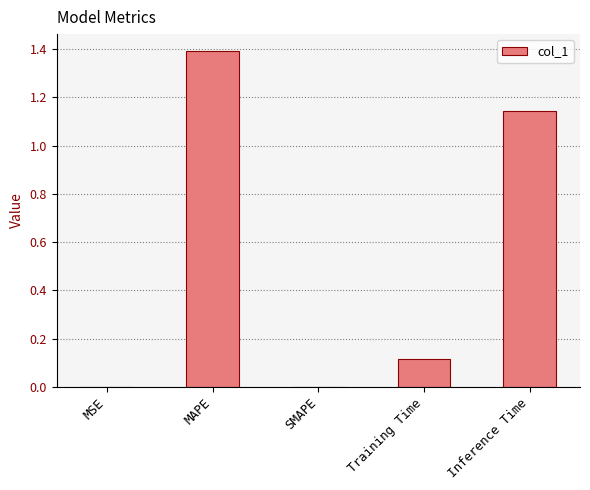

How many distinct data groups are displayed?

1